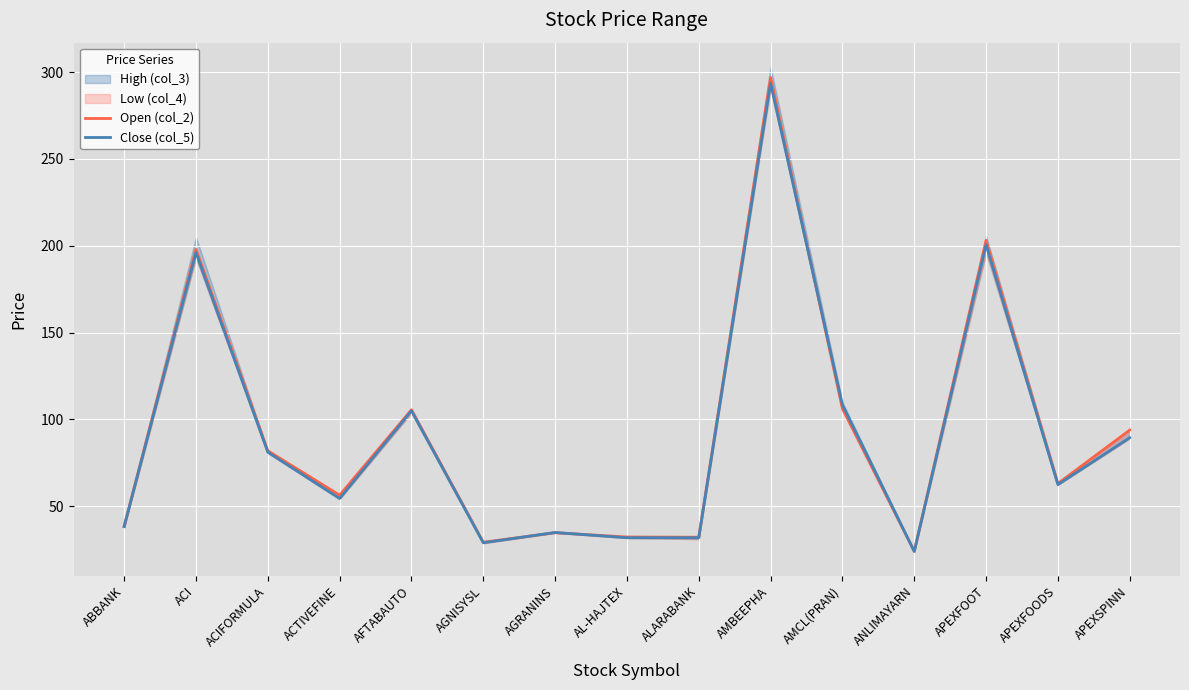

Is it true that Open (col_2) equals 93.8 at APEXSPINN?

True